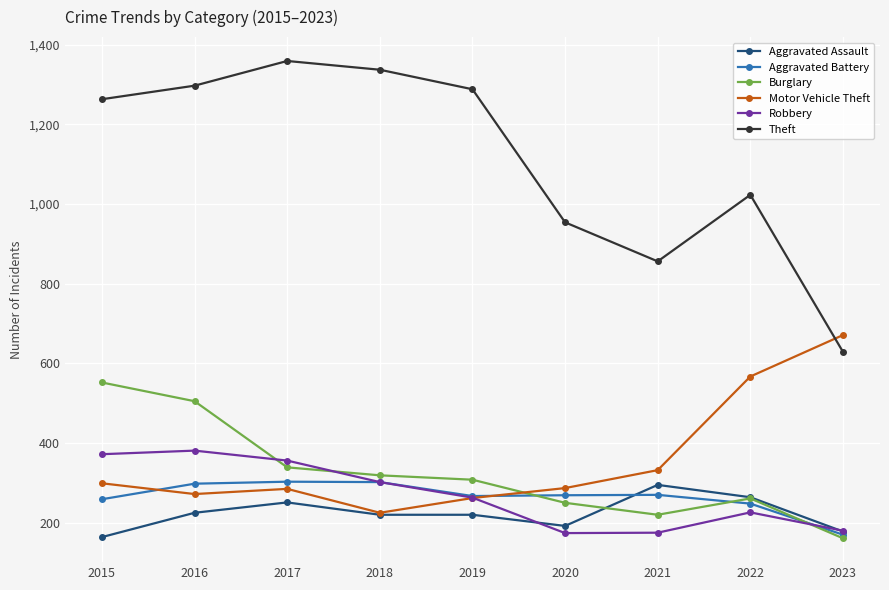

In Robbery, how many points are lower than both neighbors (excluding endpoints)?

1